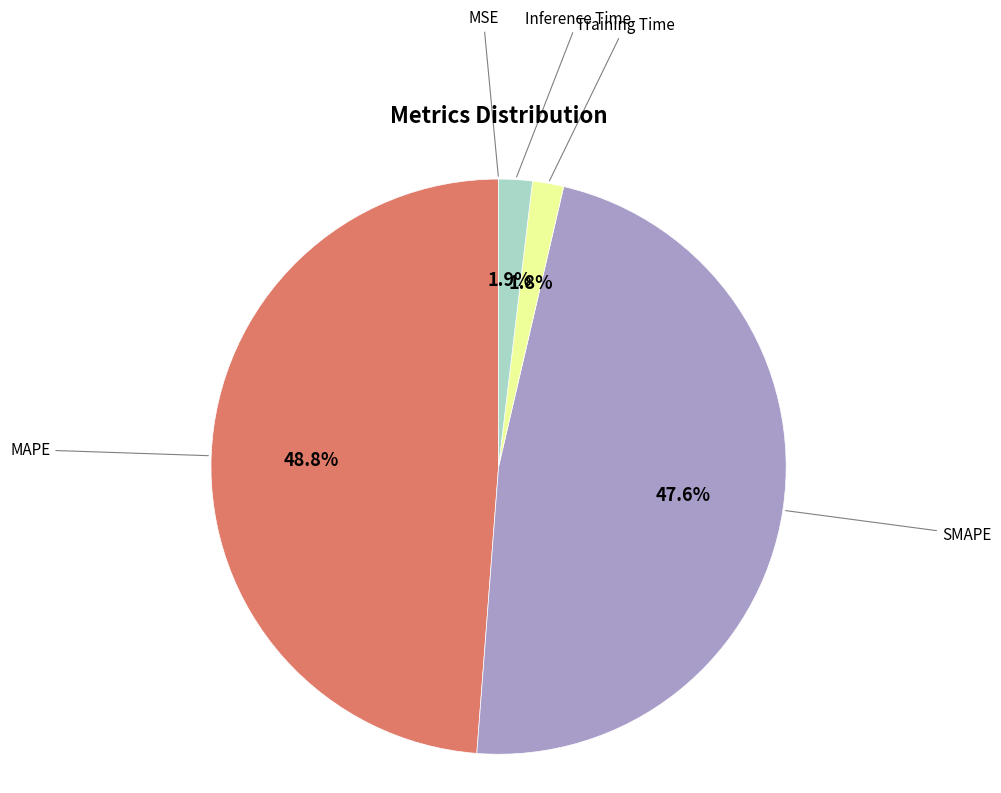

Which category has the biggest portion of the pie?

MAPE